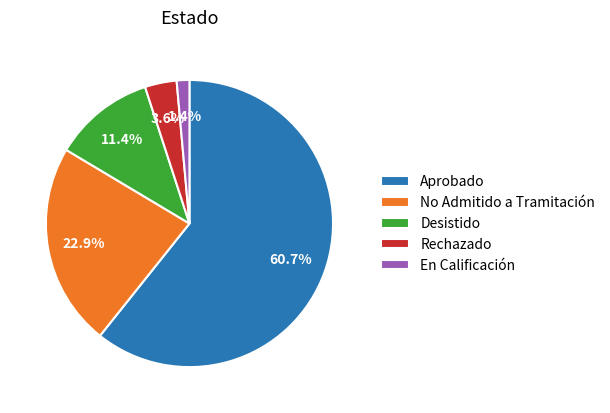

Which slice is the smallest?

En Calificación